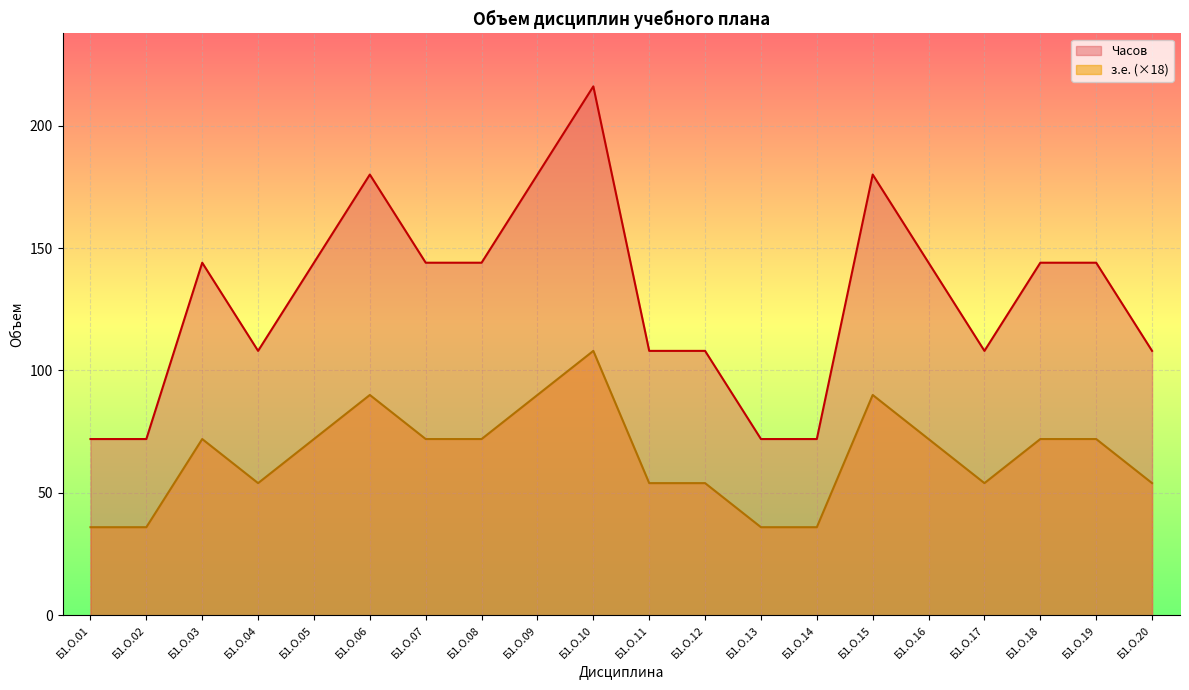

Which has a higher value, Б1.О.01 or Б1.О.08?

Б1.О.08